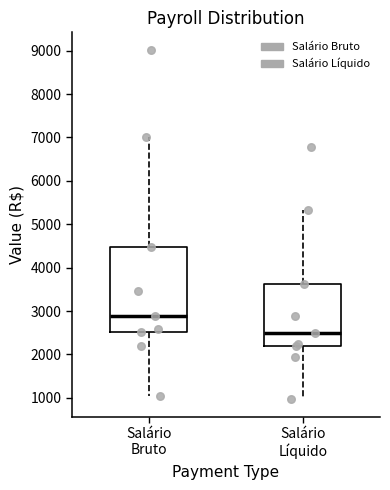

Reading left to right, read every box against the y-axis: the position of its median line, the range the box covers, and the ends of its whiskers. The values are not printed on the chart, so give them approximately, as read against the axis.

Salário Bruto: median 2900, box 2500 to 4500, whiskers 1000 to 7000
Salário Líquido: median 2500, box 2200 to 3600, whiskers 1000 to 5300